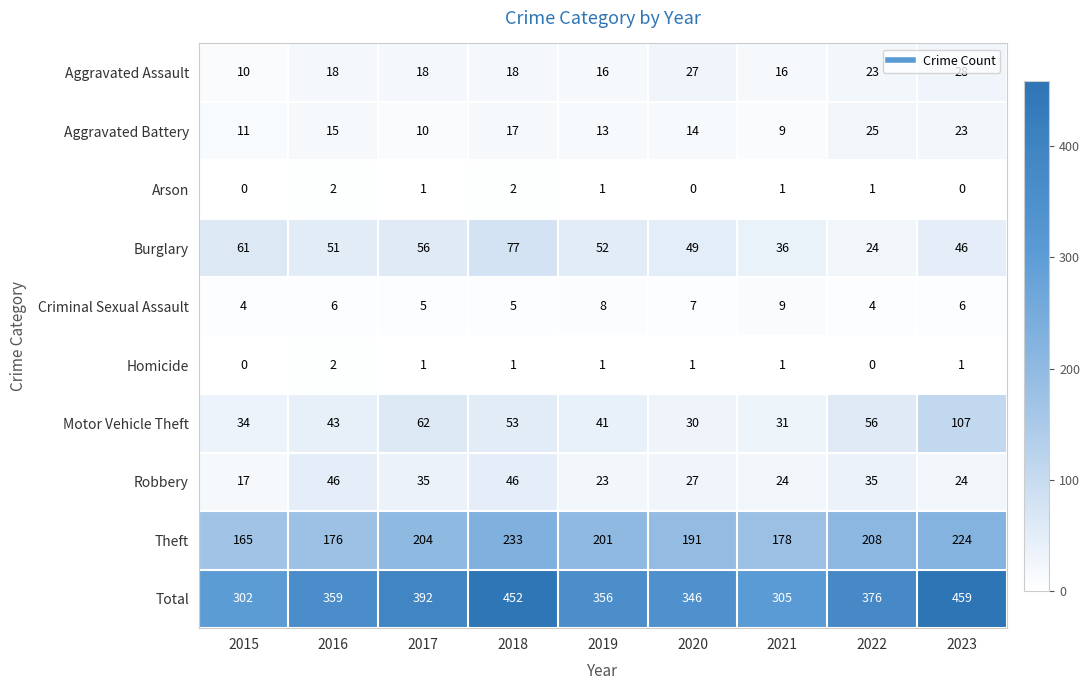

Is it true that Homicide equals 0 at 2019?

False